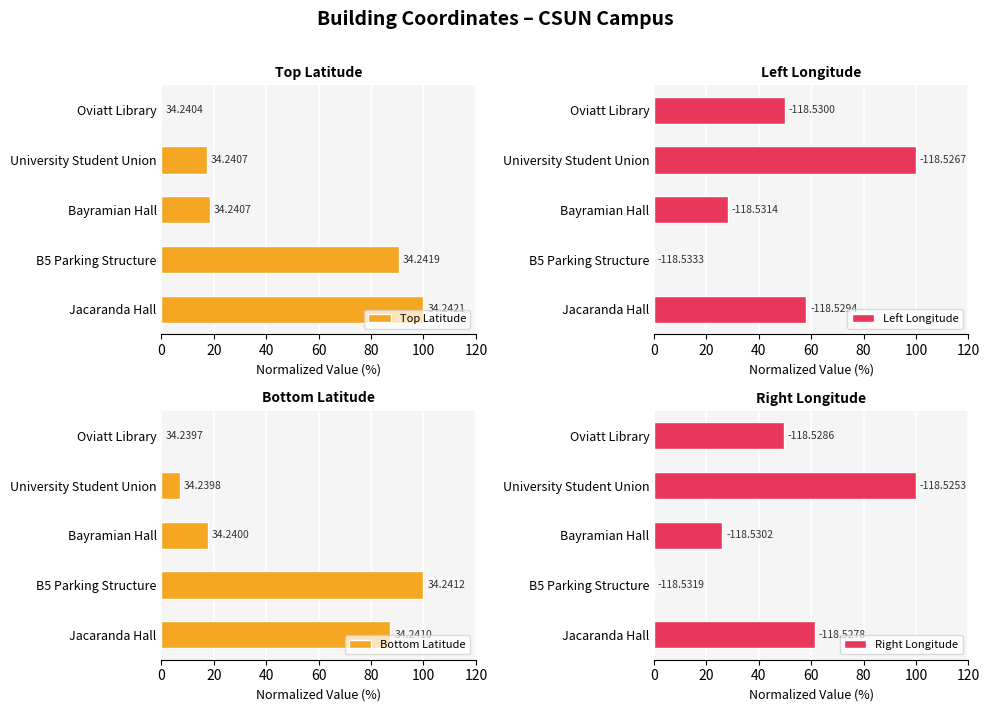

Which series has the largest total across all categories?

Right Longitude